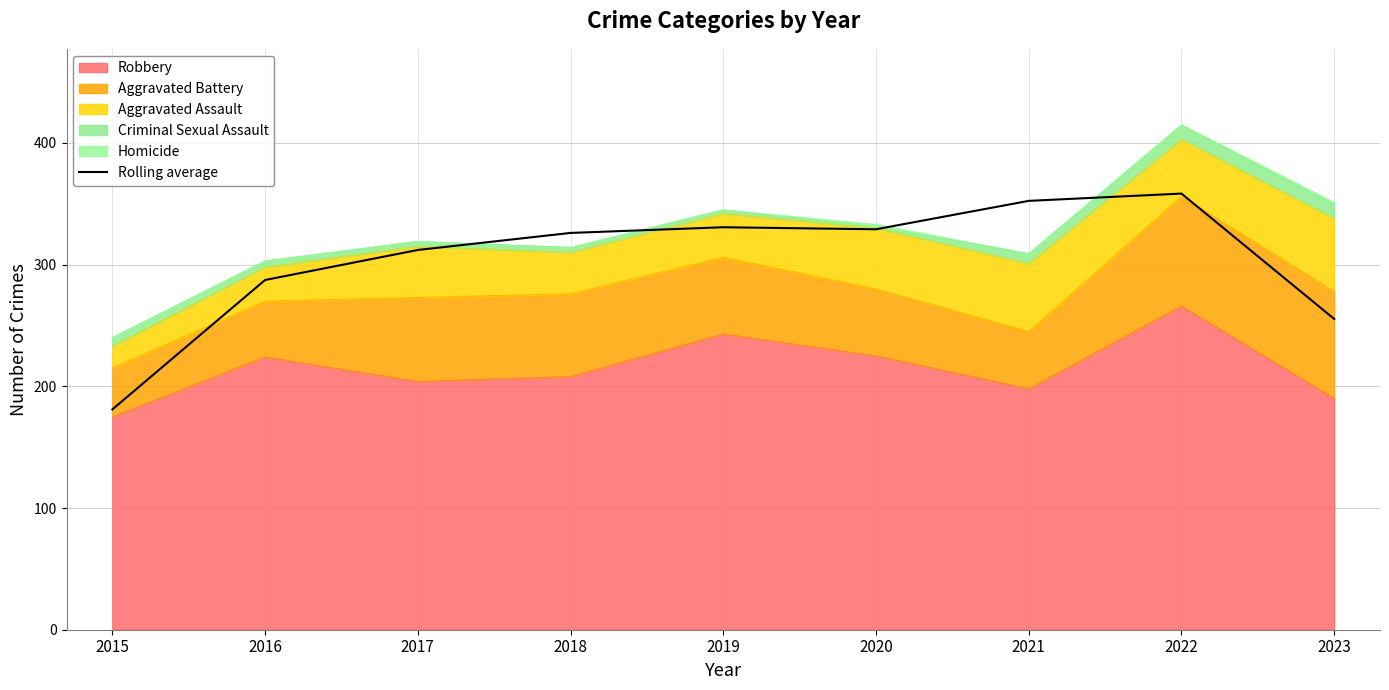

What is the value of the 8th point from the left?

358.3